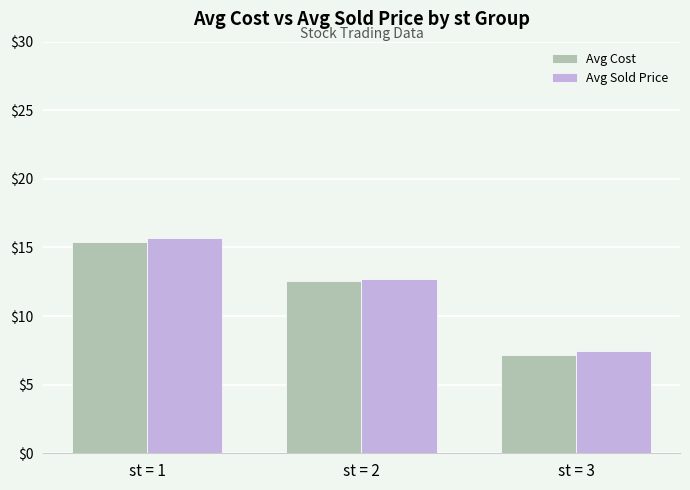

Rank the series at st = 1 from highest to lowest value.

Avg Sold Price, Avg Cost